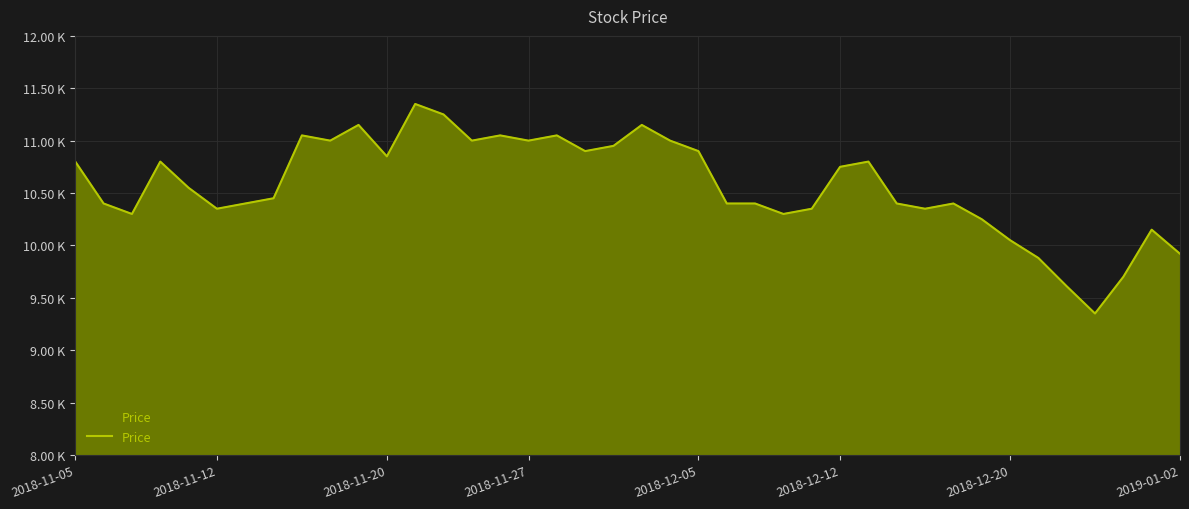

Does the chart display data point markers on the line(s)?

No